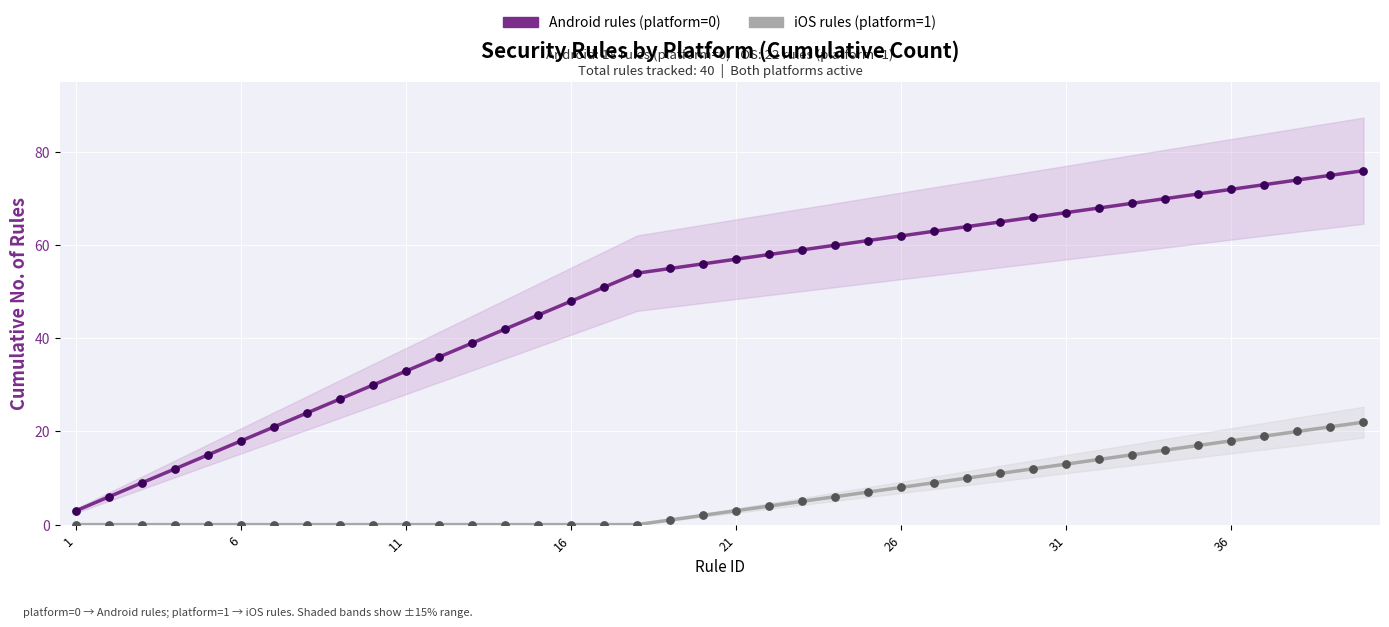

What are all the series names shown in the legend?

Android rules (platform=0), iOS rules (platform=1)